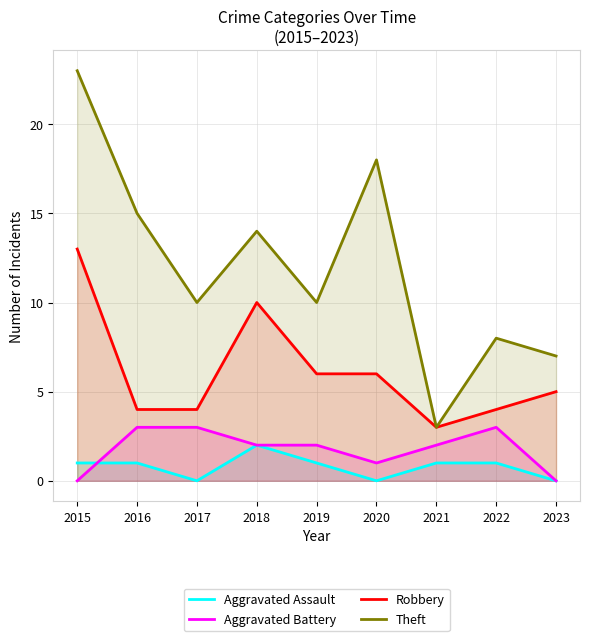

Which series has the widest spread of values?

Theft